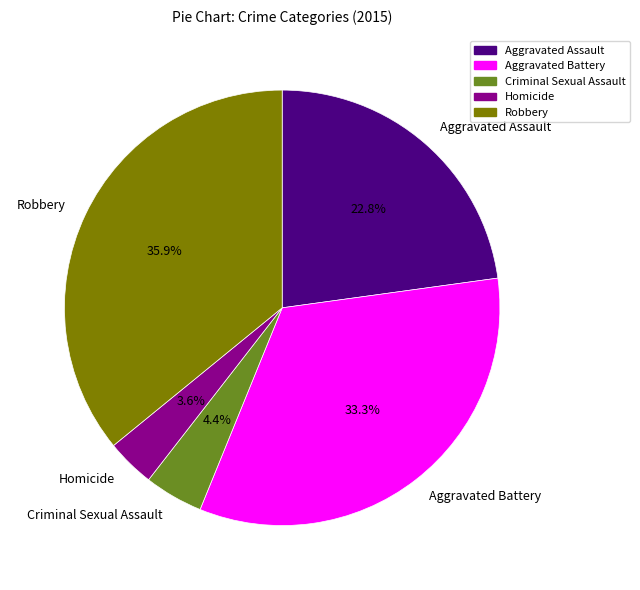

Which slice is the smallest?

Homicide